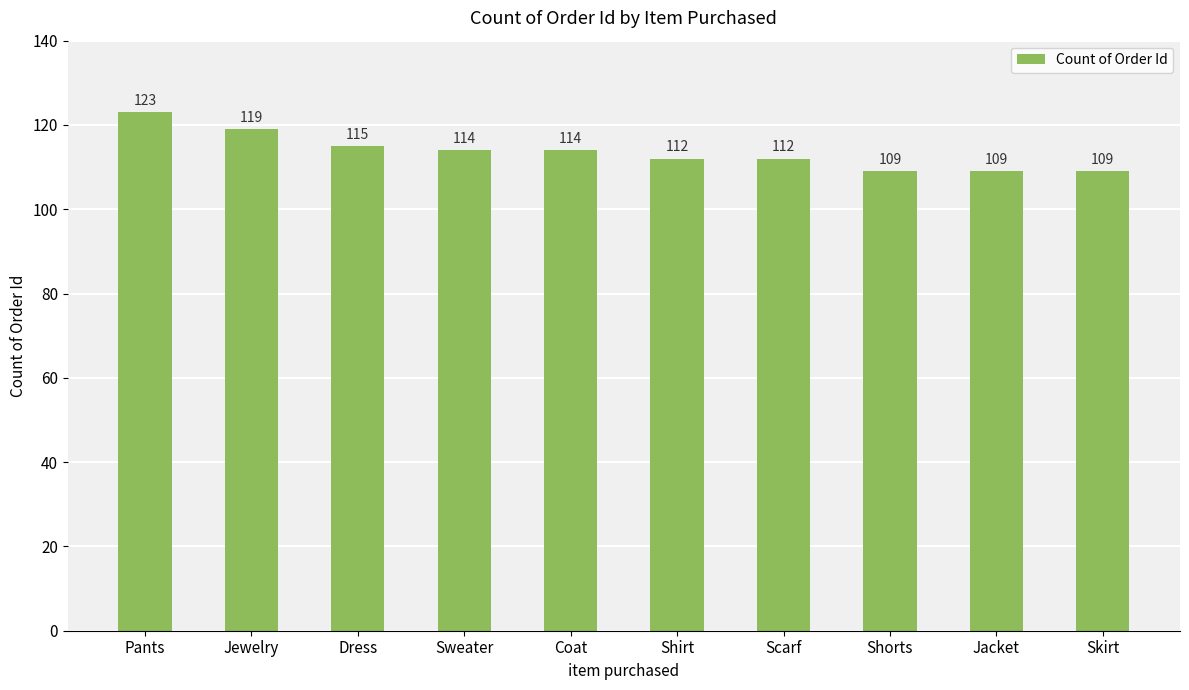

At which label does the data first exceed 114?

Pants